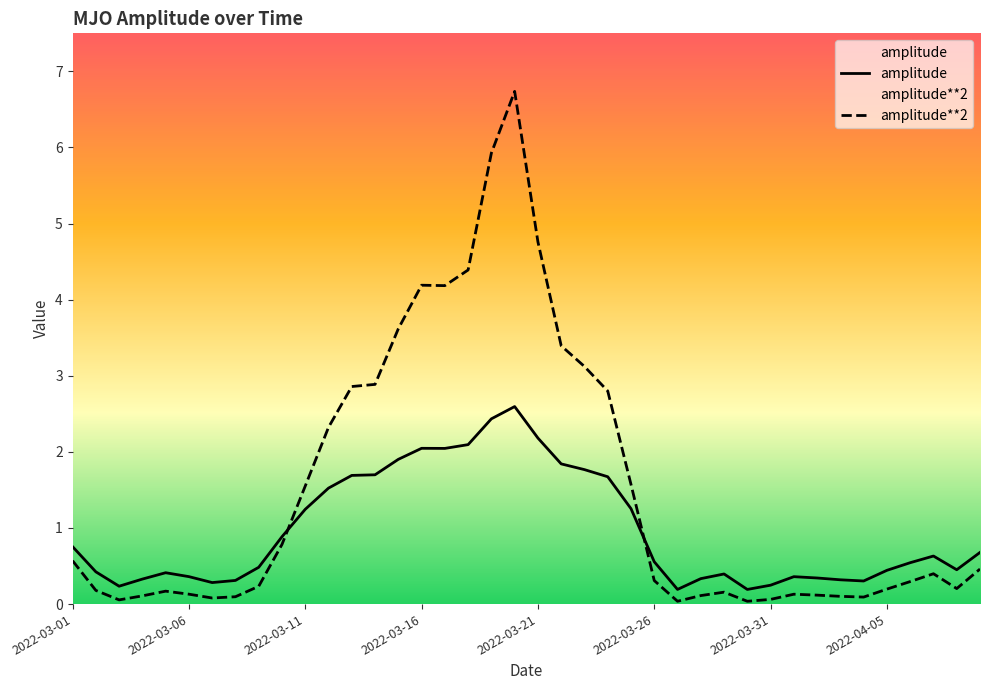

Where do amplitude and amplitude**2 first cross each other?

2022-03-10 and 2022-03-11